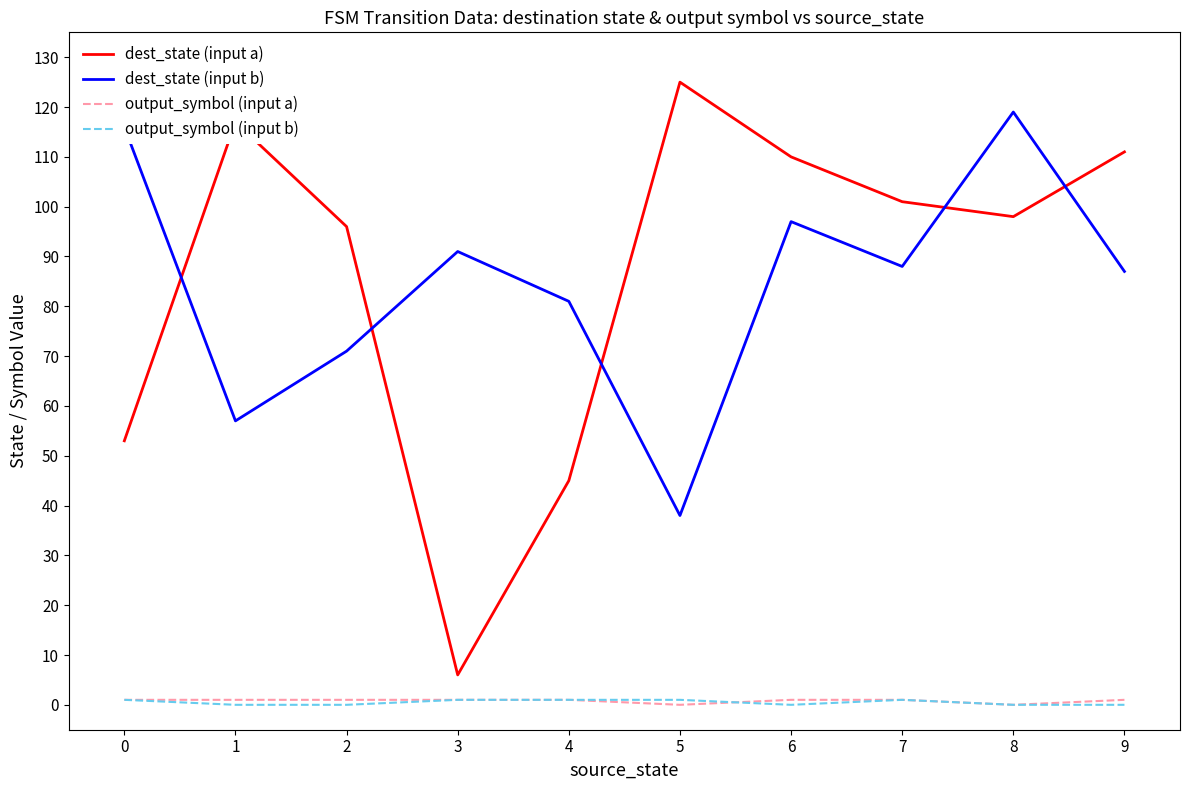

True or false: dest_state (input b) and output_symbol (input a) intersect in this chart.

False